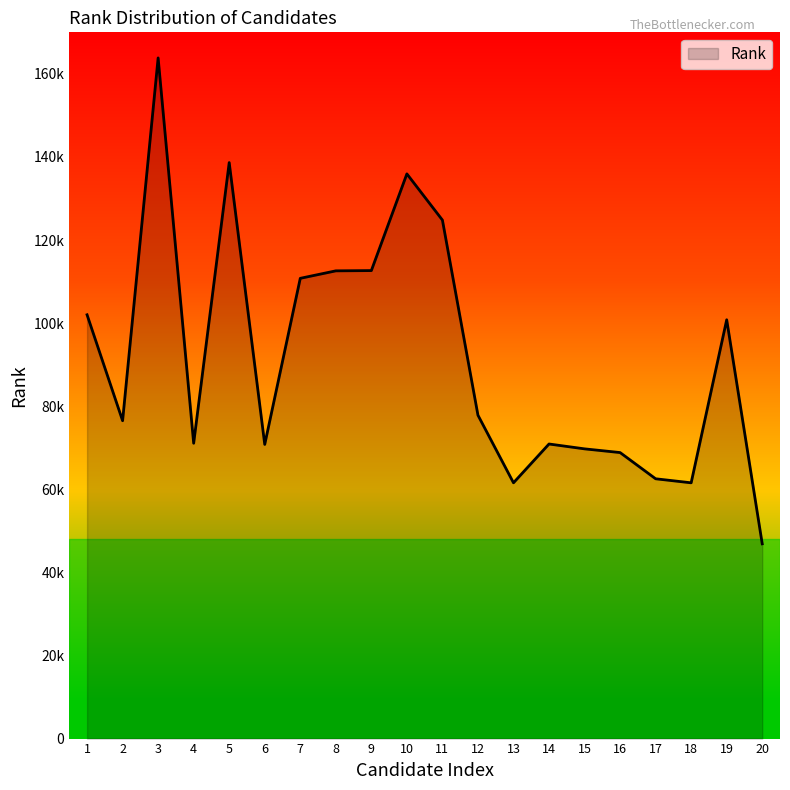

Is this an area chart (filled region under the line)?

Yes